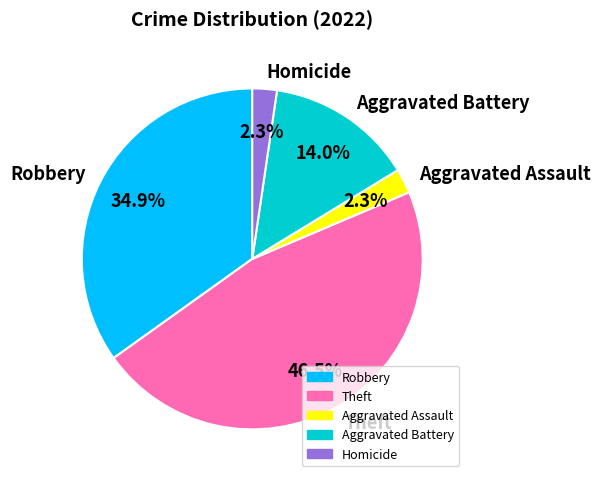

Does Homicide represent more than half of the total?

No